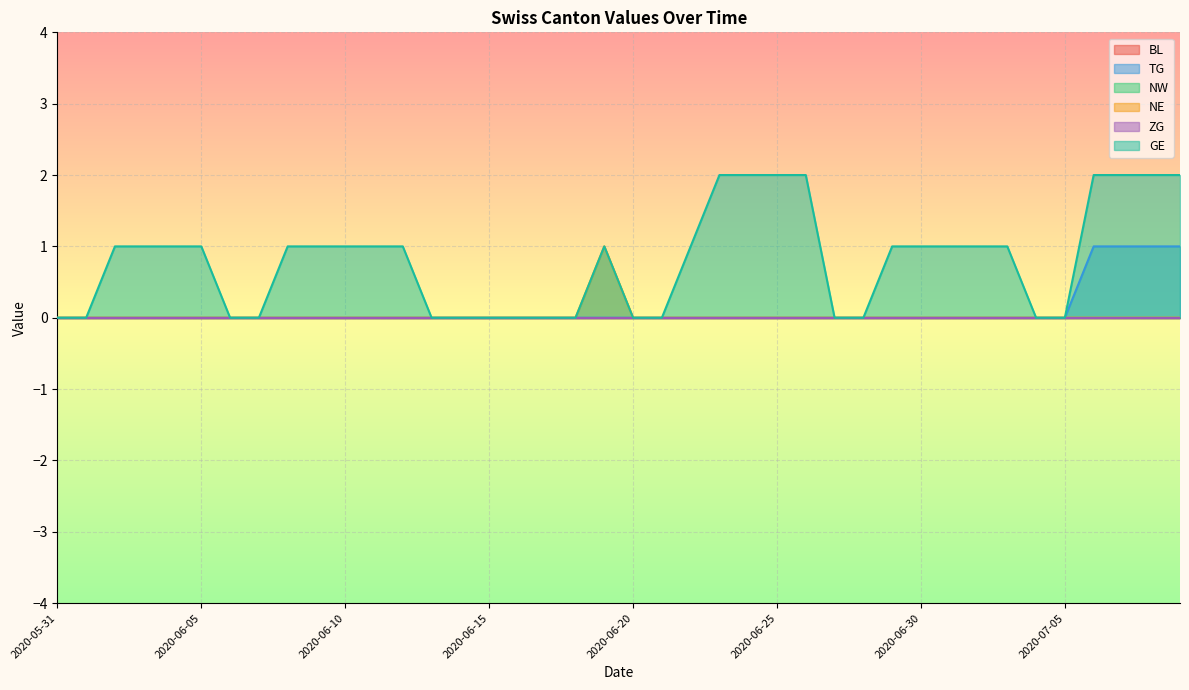

Reading left to right, list all the values displayed in this chart.

TG: 2020-05-31=0	2020-06-01=0	2020-06-02=0	2020-06-03=0	2020-06-04=0	2020-06-05=0	2020-06-06=0	2020-06-07=0	2020-06-08=0	2020-06-09=0	2020-06-10=0	2020-06-11=0	2020-06-12=0	2020-06-13=0	2020-06-14=0	2020-06-15=0	2020-06-16=0	2020-06-17=0	2020-06-18=0	2020-06-19=0	2020-06-20=0	2020-06-21=0	2020-06-22=0	2020-06-23=0	2020-06-24=0	2020-06-25=0	2020-06-26=0	2020-06-27=0	2020-06-28=0	2020-06-29=0	2020-06-30=0	2020-07-01=0	2020-07-02=0	2020-07-03=0	2020-07-04=0	2020-07-05=0	2020-07-06=1	2020-07-07=1	2020-07-08=1	2020-07-09=1
NE: 2020-05-31=0	2020-06-01=0	2020-06-02=0	2020-06-03=0	2020-06-04=0	2020-06-05=0	2020-06-06=0	2020-06-07=0	2020-06-08=0	2020-06-09=0	2020-06-10=0	2020-06-11=0	2020-06-12=0	2020-06-13=0	2020-06-14=0	2020-06-15=0	2020-06-16=0	2020-06-17=0	2020-06-18=0	2020-06-19=1	2020-06-20=0	2020-06-21=0	2020-06-22=0	2020-06-23=0	2020-06-24=0	2020-06-25=0	2020-06-26=0	2020-06-27=0	2020-06-28=0	2020-06-29=0	2020-06-30=0	2020-07-01=0	2020-07-02=0	2020-07-03=0	2020-07-04=0	2020-07-05=0	2020-07-06=0	2020-07-07=0	2020-07-08=0	2020-07-09=0
GE: 2020-05-31=0	2020-06-01=0	2020-06-02=1	2020-06-03=1	2020-06-04=1	2020-06-05=1	2020-06-06=0	2020-06-07=0	2020-06-08=1	2020-06-09=1	2020-06-10=1	2020-06-11=1	2020-06-12=1	2020-06-13=0	2020-06-14=0	2020-06-15=0	2020-06-16=0	2020-06-17=0	2020-06-18=0	2020-06-19=1	2020-06-20=0	2020-06-21=0	2020-06-22=1	2020-06-23=2	2020-06-24=2	2020-06-25=2	2020-06-26=2	2020-06-27=0	2020-06-28=0	2020-06-29=1	2020-06-30=1	2020-07-01=1	2020-07-02=1	2020-07-03=1	2020-07-04=0	2020-07-05=0	2020-07-06=2	2020-07-07=2	2020-07-08=2	2020-07-09=2